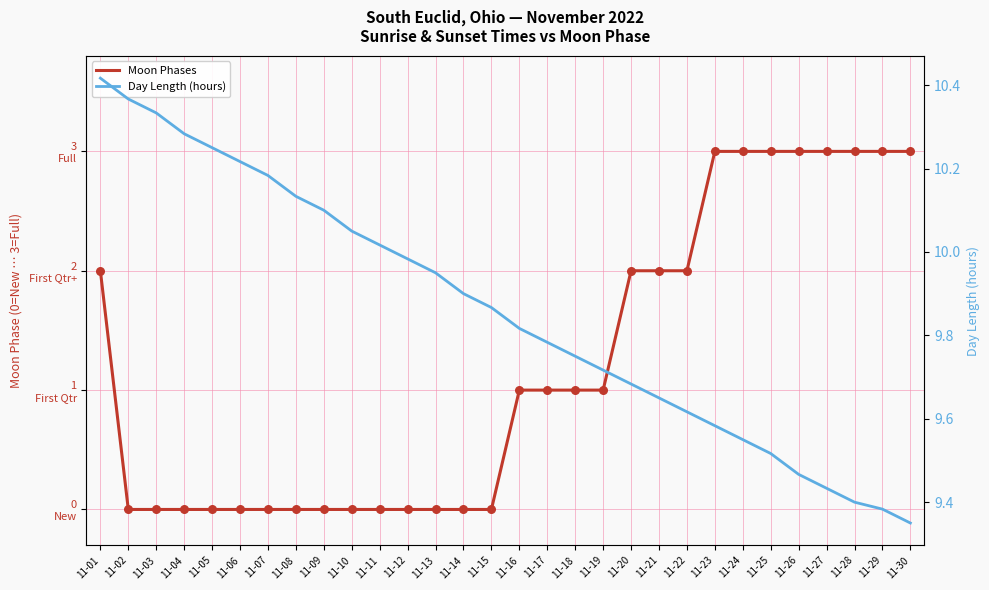

Which series has the widest spread of Y values?

Moon Phases